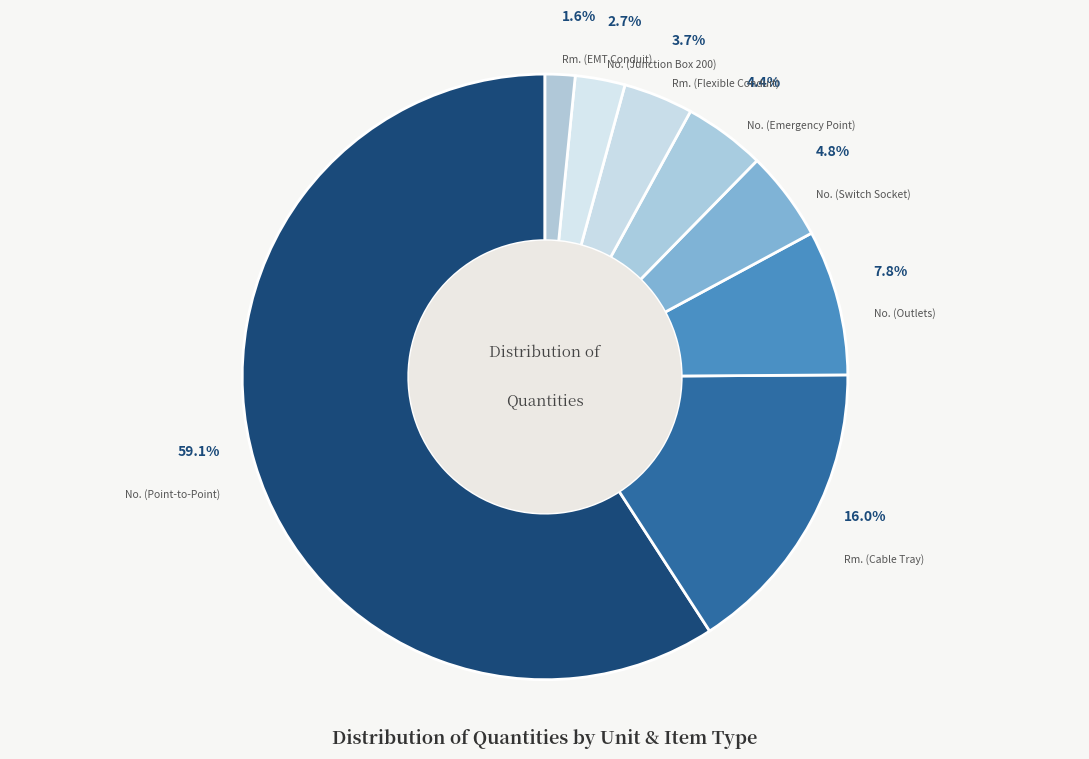

What is the majority slice?

No. (Point-to-Point)